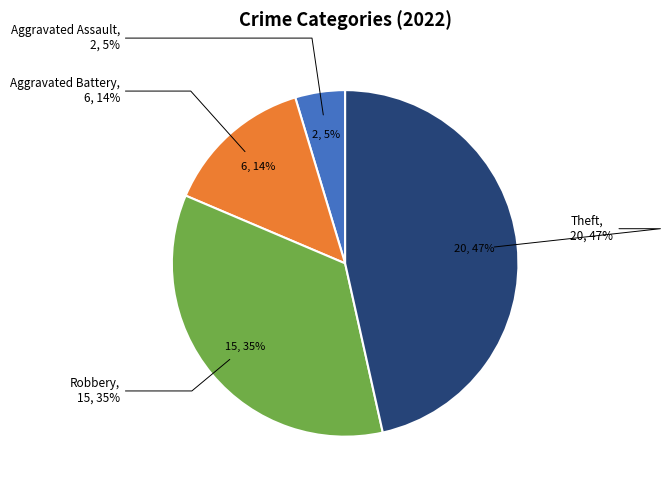

Which has a higher value, Aggravated Battery or Theft?

Theft